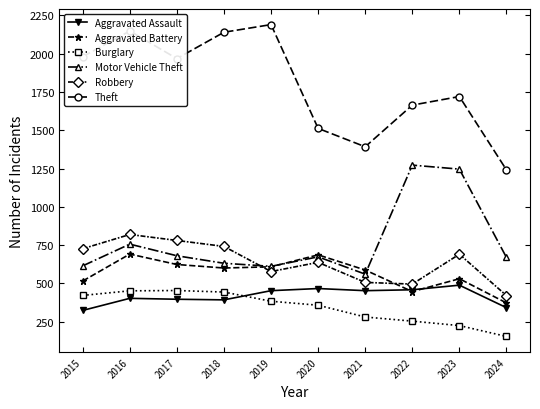

Is it true that Aggravated Assault equals 466 at 2020?

True